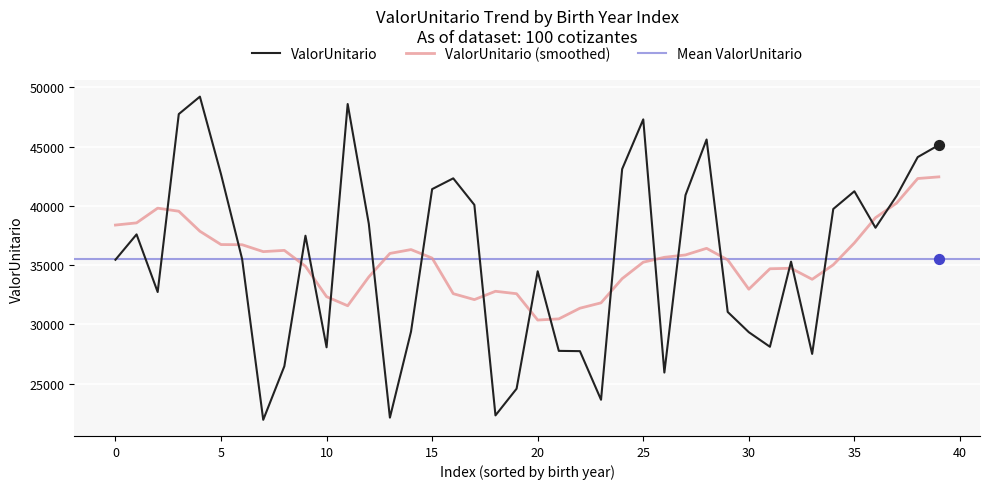

What is the maximum value for ValorUnitario (smoothed)?

42447.4